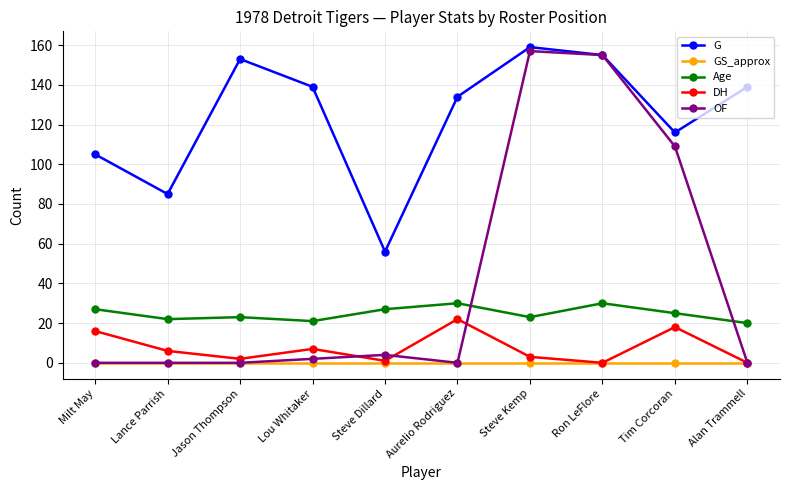

What are all the series names shown in the legend?

G, GS_approx, Age, DH, OF